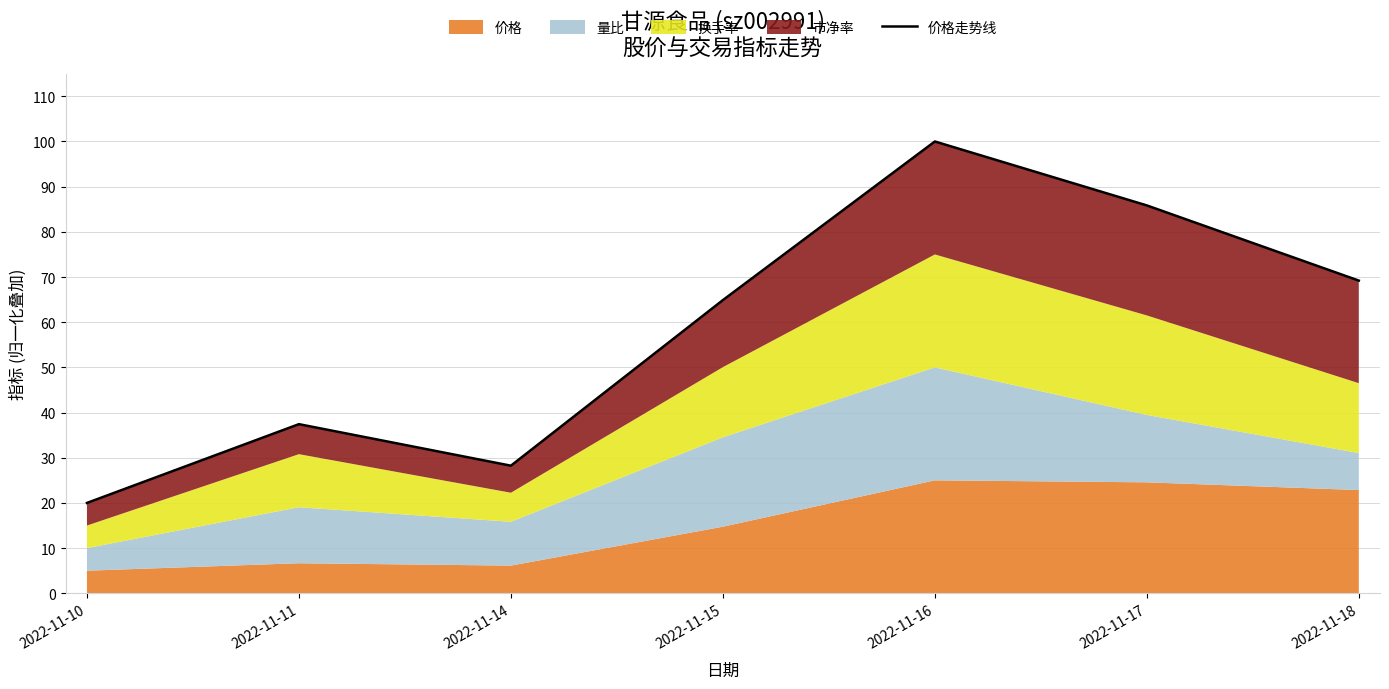

How many interior local peaks (higher than both neighbors) does the data have?

2